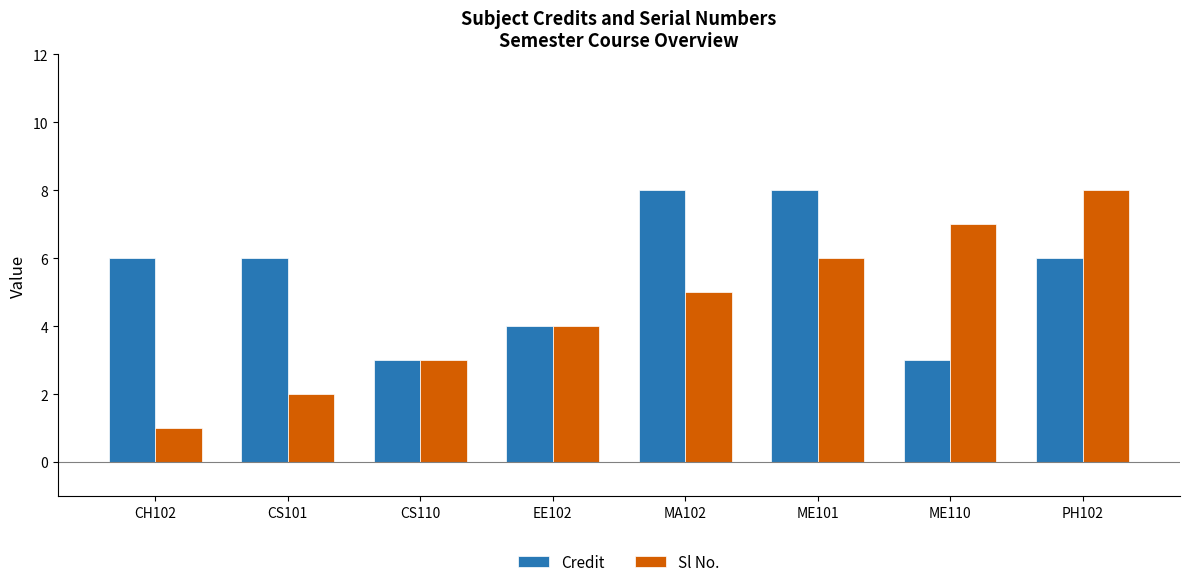

What is the greatest value displayed?

8